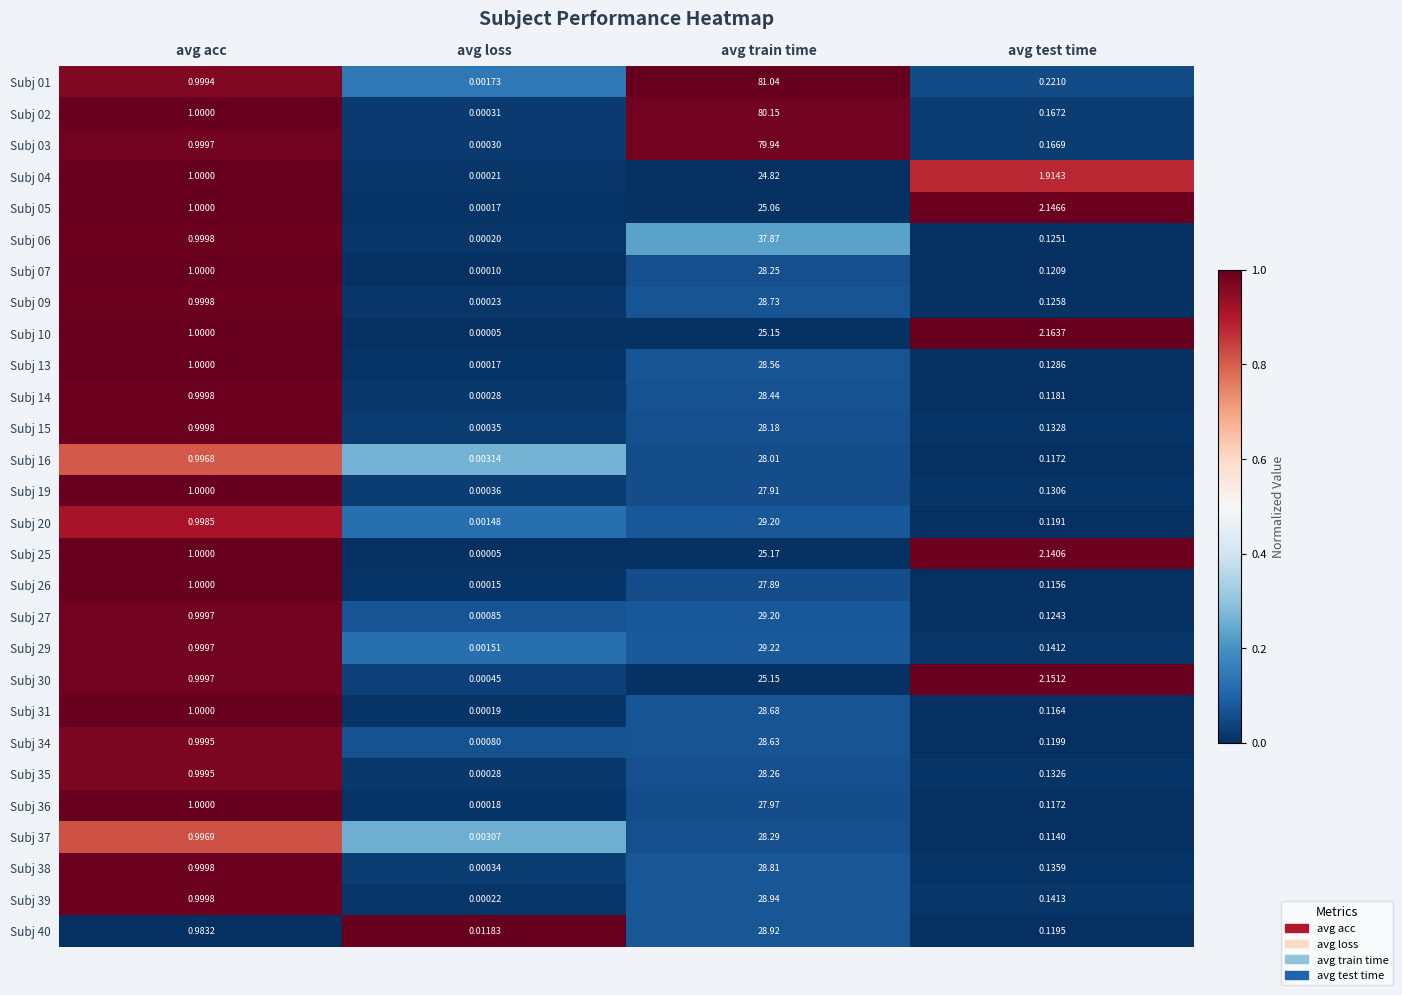

Which series has the largest total across all categories?

Subj 01